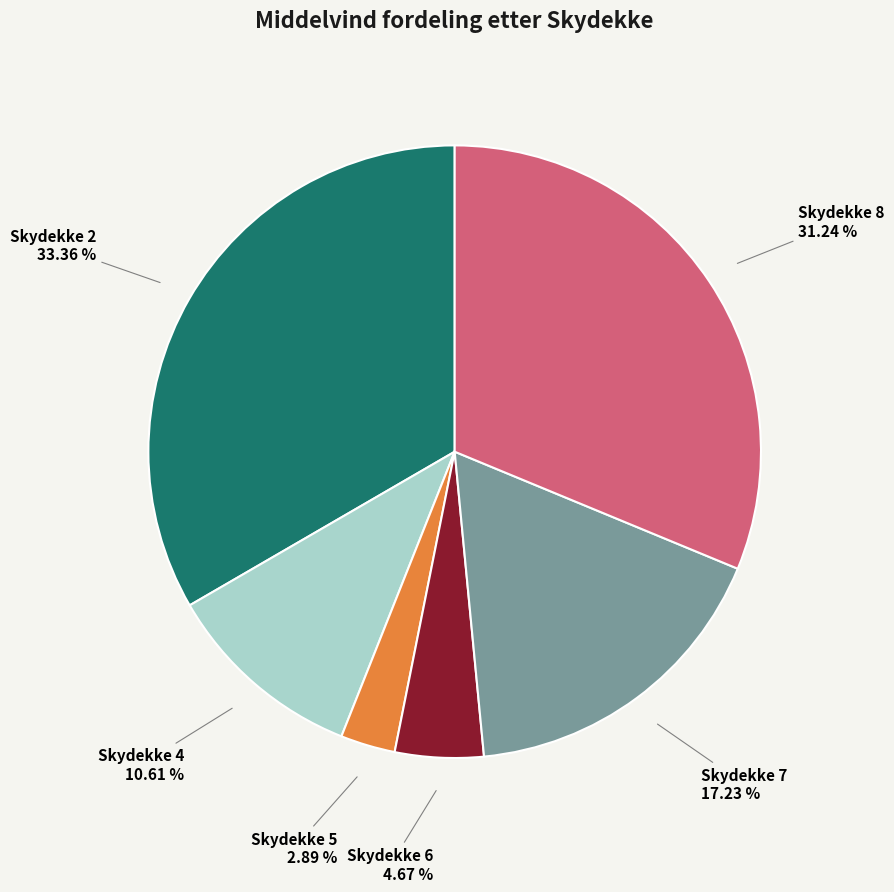

Rank the categories by value from highest to lowest.

Skydekke 2, Skydekke 8, Skydekke 7, Skydekke 4, Skydekke 6, Skydekke 5